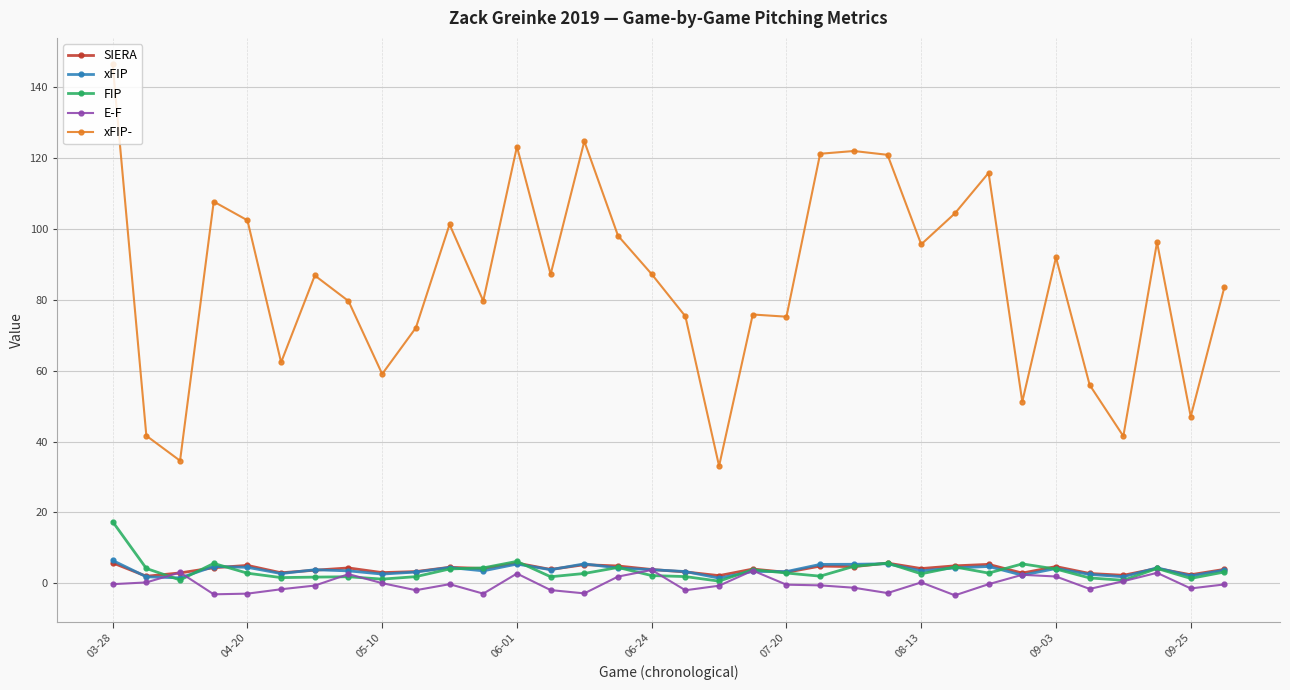

What is the highest value of the E-F series?

3.8